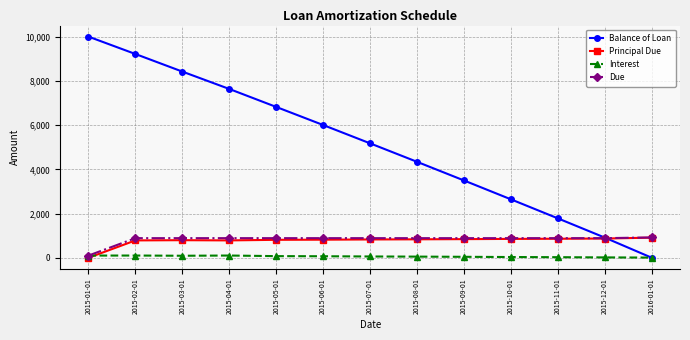

The value of Due at 2015-09-01 is 887.7. True or false?

True